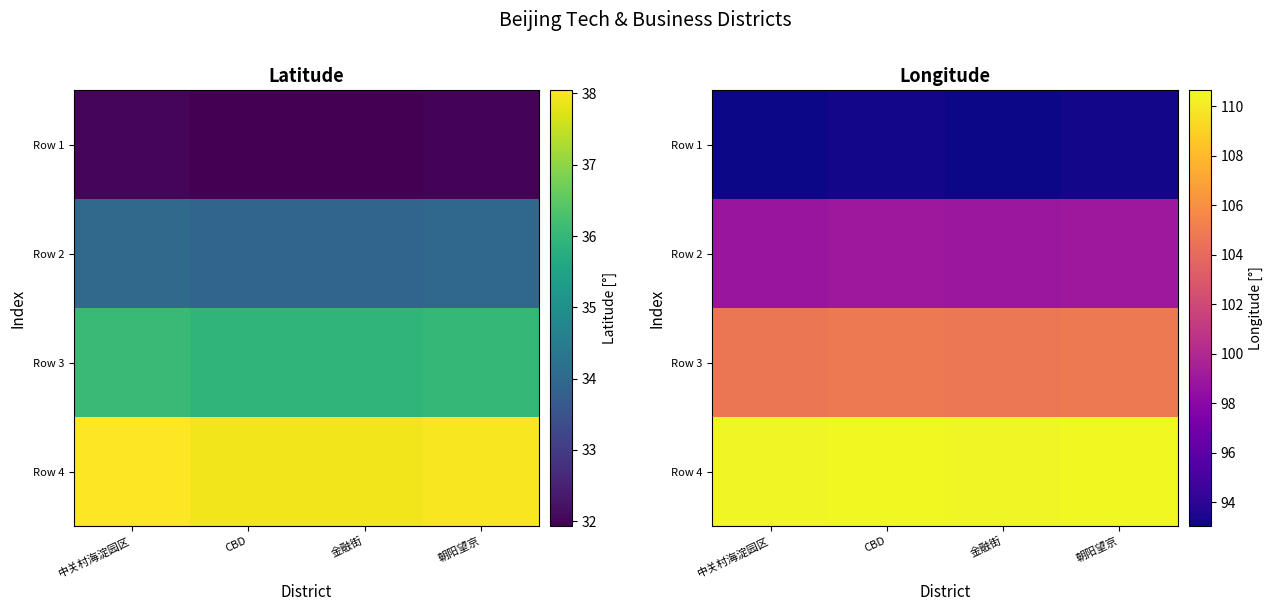

Which series has the largest range (max minus min)?

Row 4